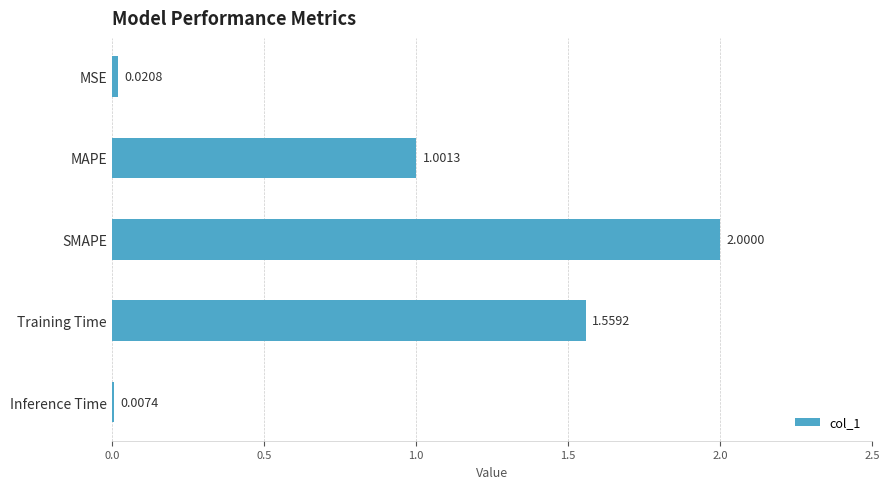

What is the sum of the values at MAPE and MSE?

1.0